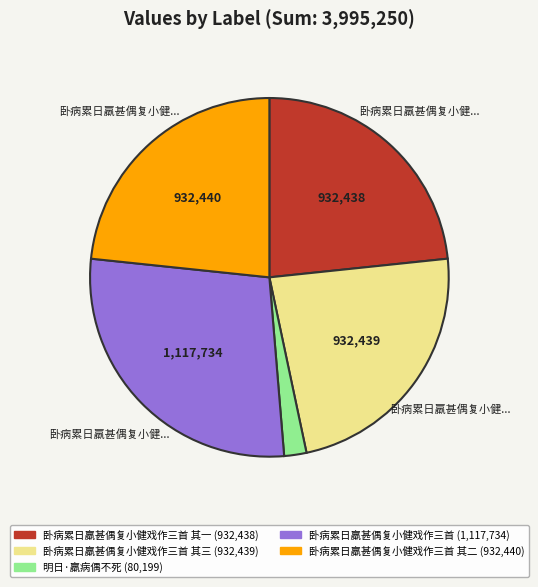

Is there a majority slice in this chart?

No